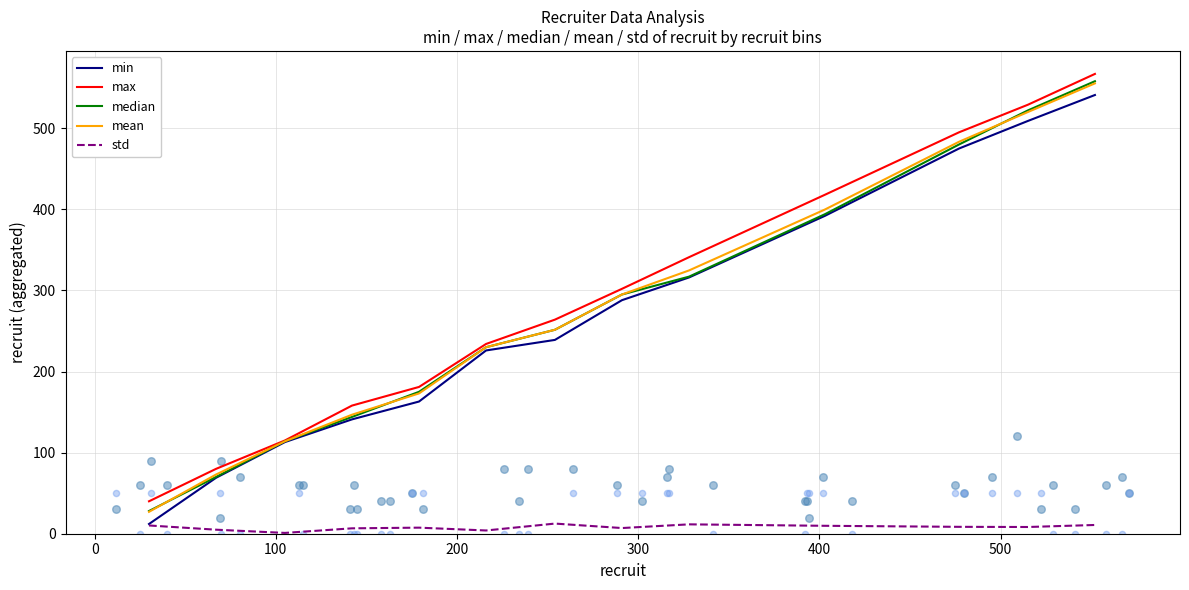

At how many categories does at least one series exceed 79?

12